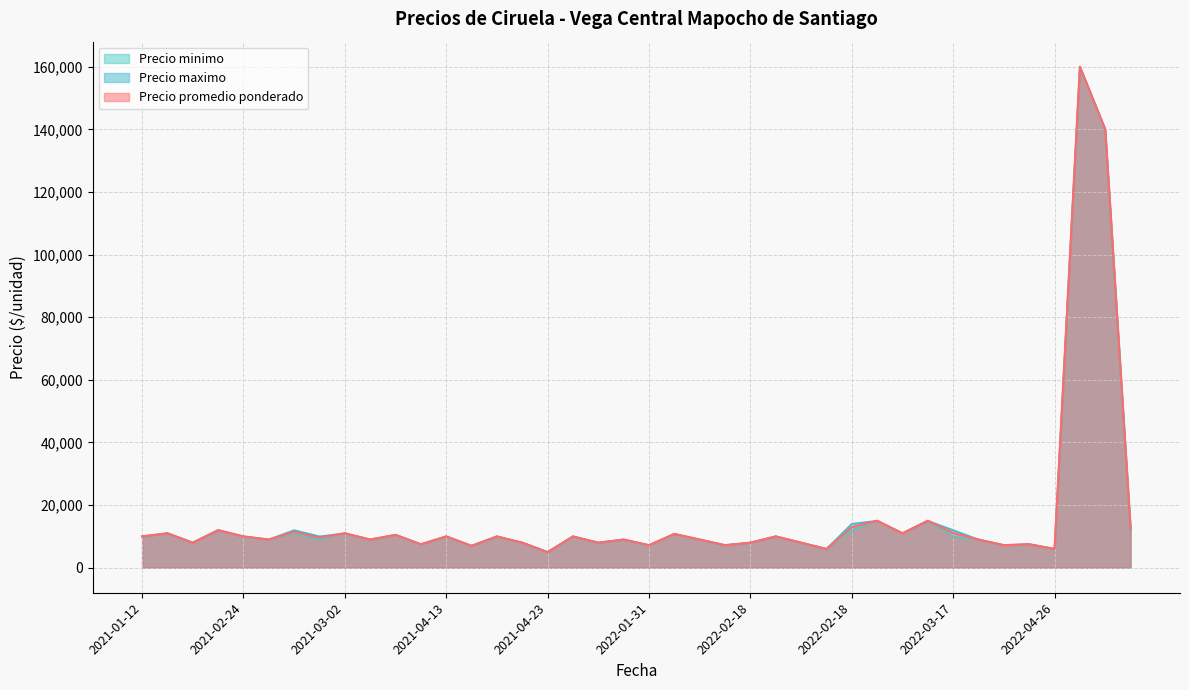

What is the greatest value displayed?

160000